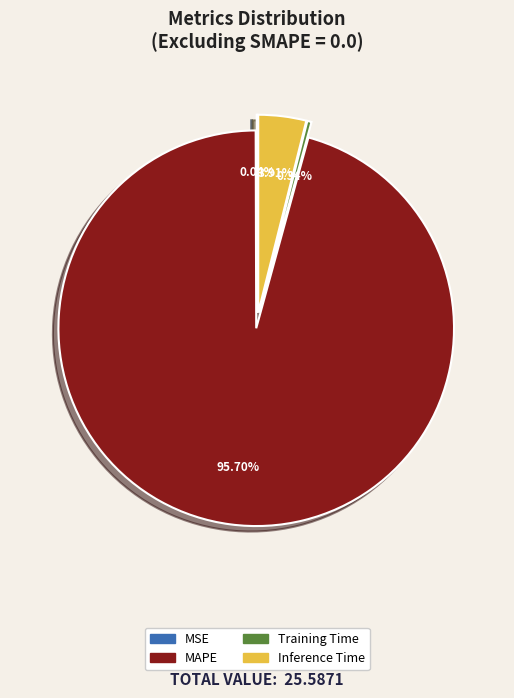

How many slices are in this pie chart?

4